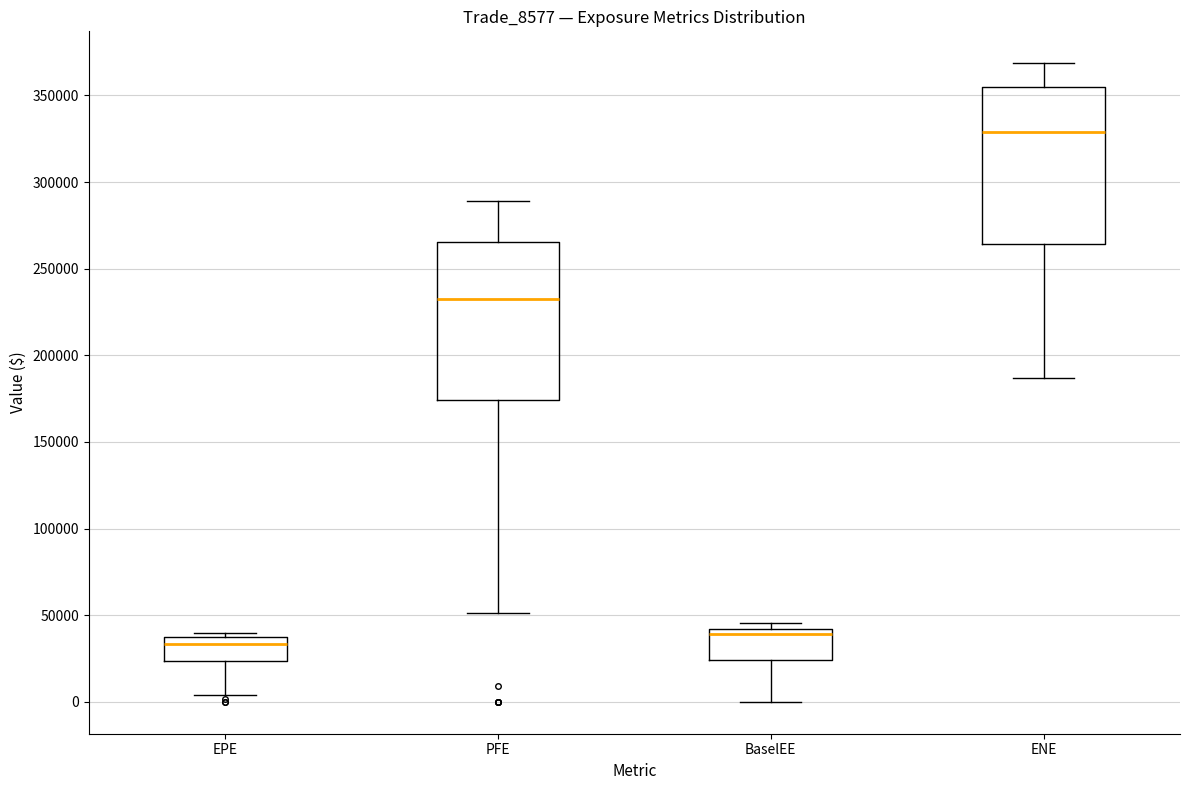

Where does the lower whisker of the box for ENE end on the y-axis? The values are not printed on the chart, so give them approximately, as read against the axis.

185000